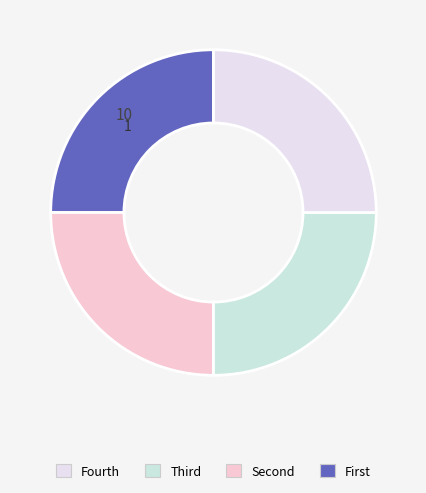

How many slices are in this pie chart?

4